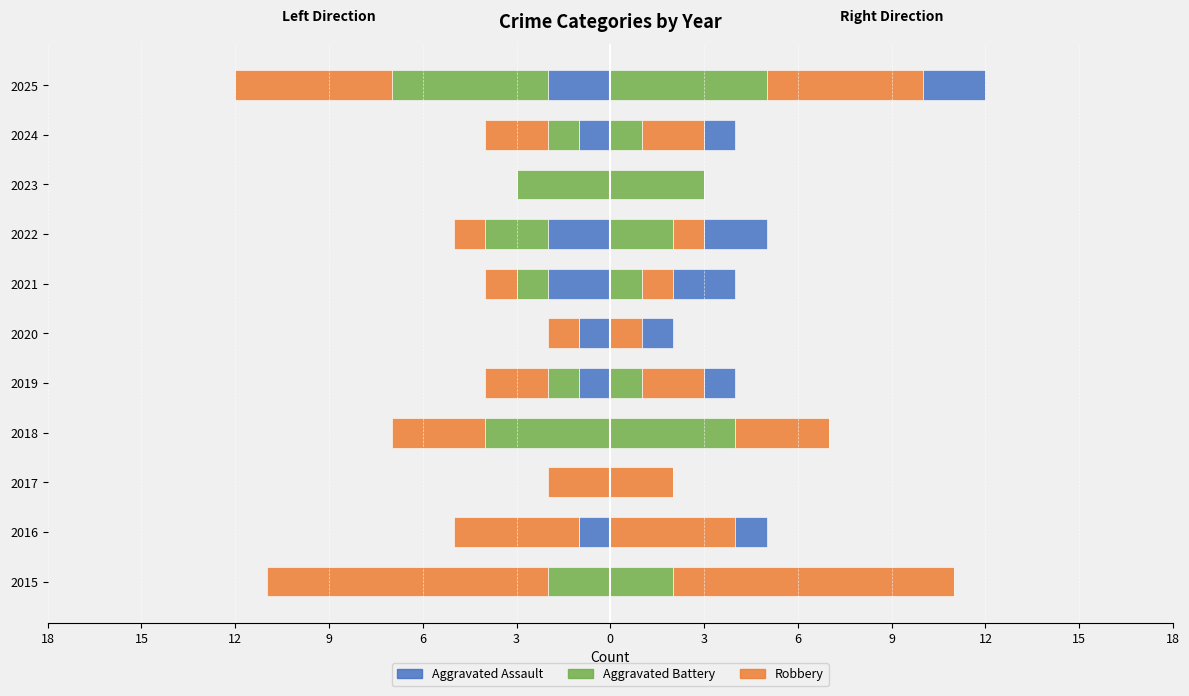

Between 2016 and 2020, which series saw the biggest shift?

Robbery